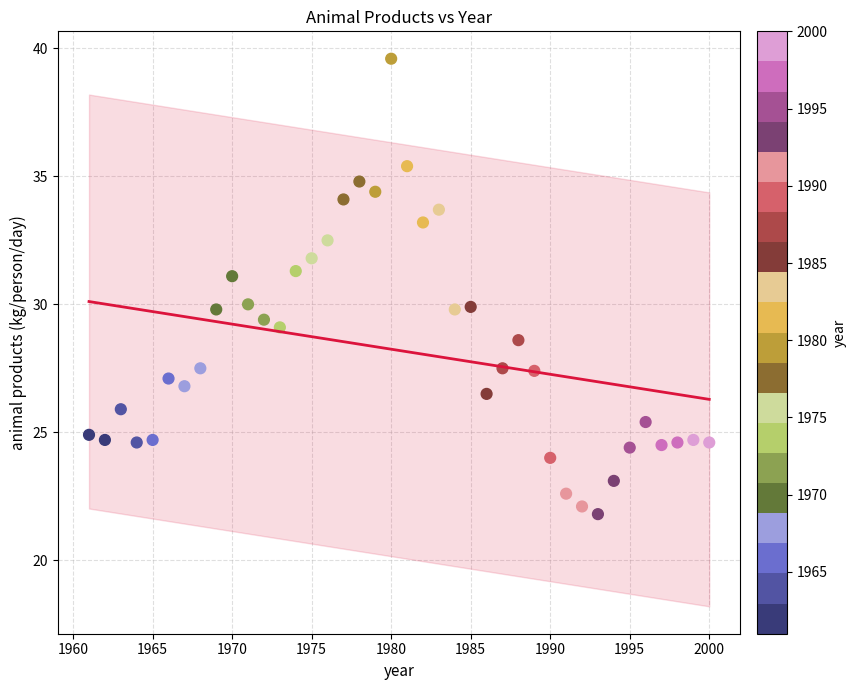

What is the range of X values (max minus min)?

39.0